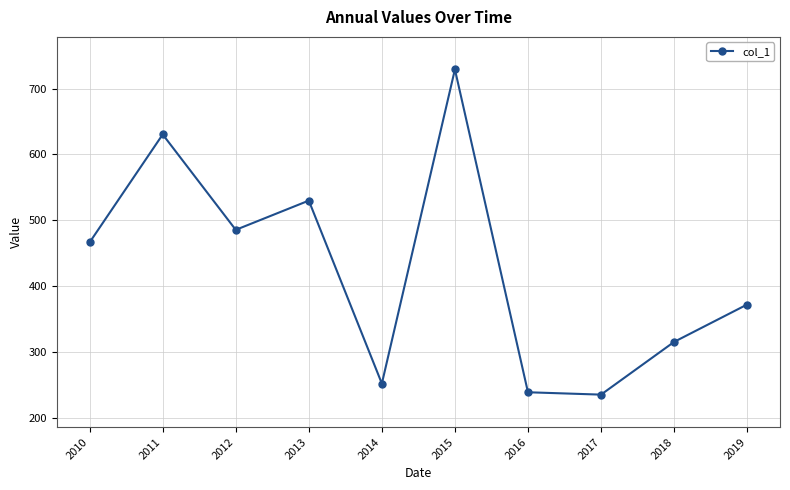

How many points are lower than both their immediate neighbors (excluding endpoints)?

3